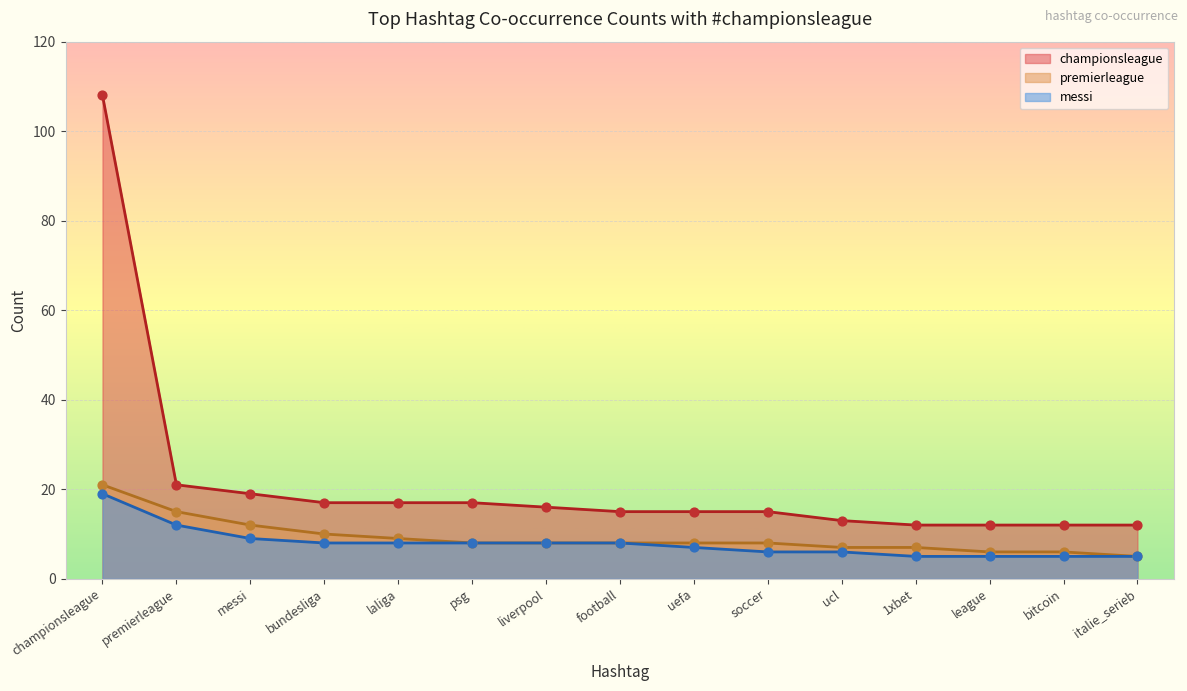

Which series has the widest spread of Y values?

championsleague